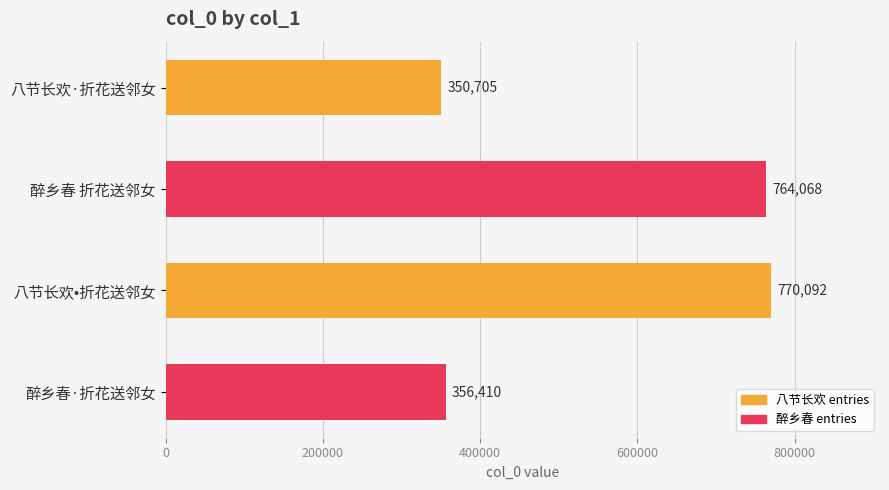

What is the change in value from 八节长欢·折花送邻女 to 醉乡春 折花送邻女?

+413363